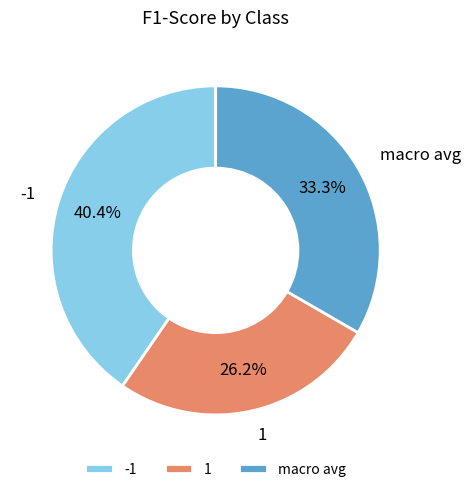

Combined, what portion of the pie is 1 and -1?

66.7%